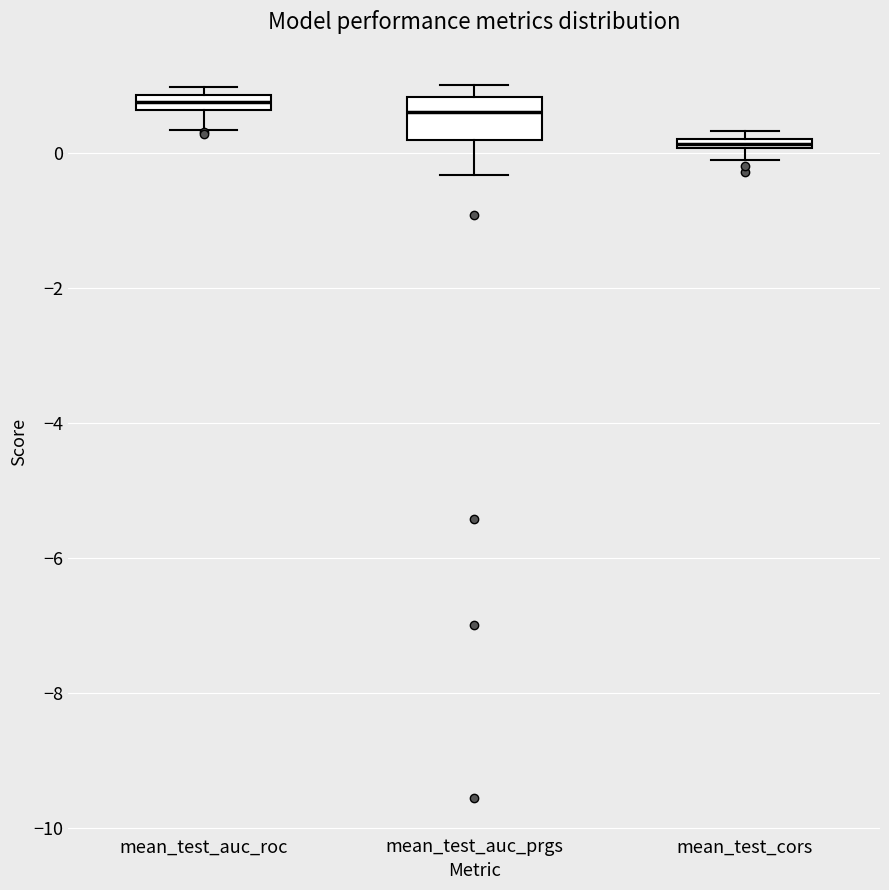

Comparing the boxes themselves (not the whiskers), which one is the tallest?

mean_test_auc_prgs